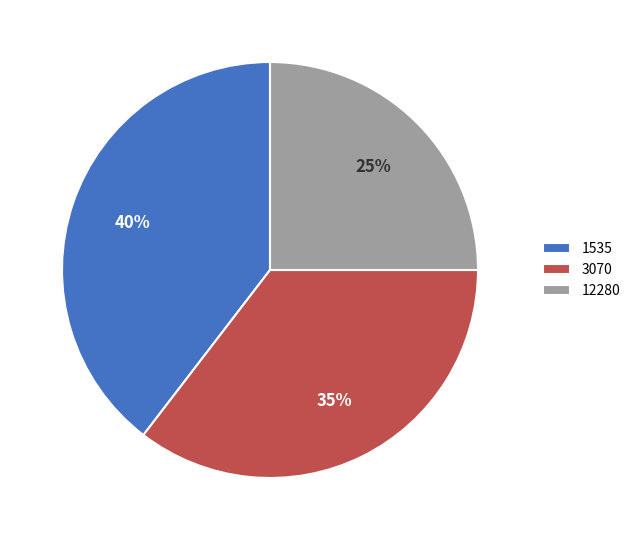

Rank the categories by value from lowest to highest.

12280, 3070, 1535